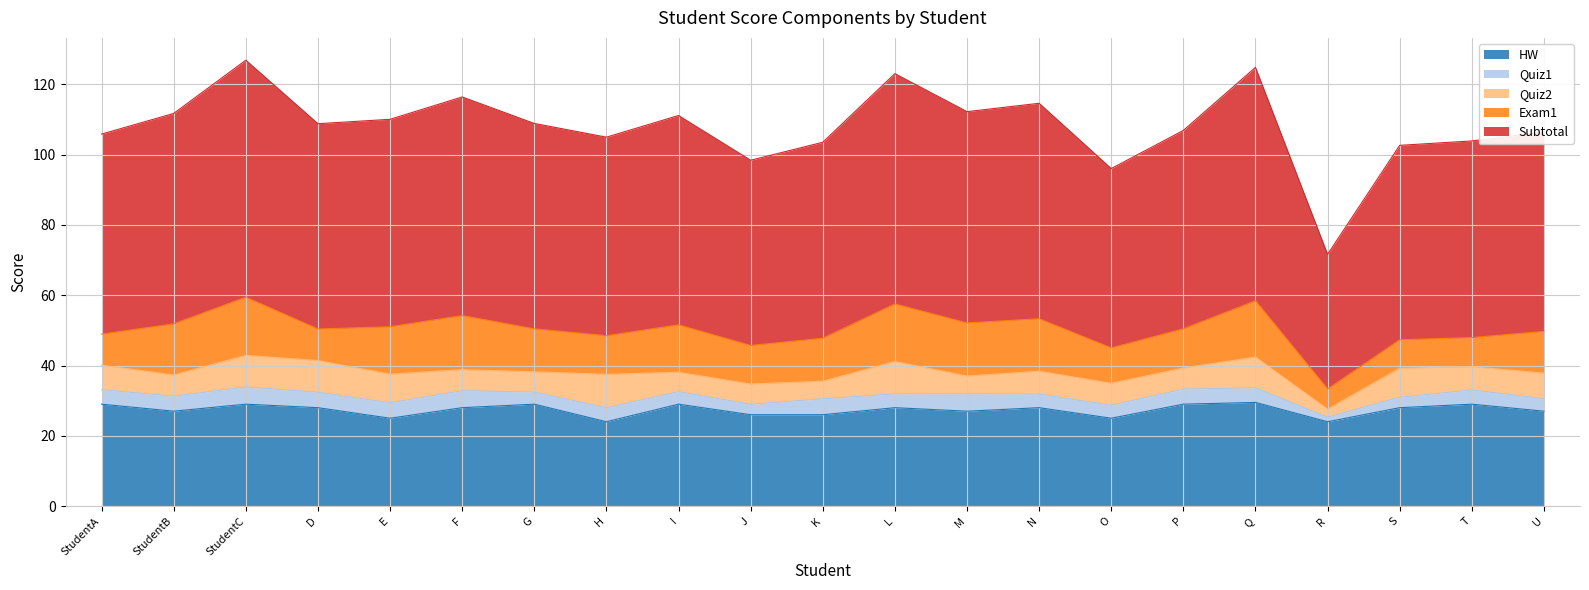

Reading left to right, transcribe all the data shown in this chart.

HW: StudentA=29.0	StudentB=27.0	StudentC=29.0	D=28.0	E=25.0	F=28.0	G=29.0	H=24.0	I=29.0	J=26.0	K=26.0	L=28.0	M=27.0	N=28.0	O=25.0	P=29.0	Q=29.5	R=24.0	S=28.0	T=29.0	U=27.0
Quiz1: StudentA=4.1	StudentB=4.3	StudentC=4.9	D=4.4	E=4.4	F=4.8	G=3.5	H=4.0	I=3.6	J=3.0	K=4.5	L=3.9	M=5.0	N=3.9	O=3.7	P=4.3	Q=4.2	R=1.3	S=3.0	T=4.0	U=3.6
Quiz2: StudentA=7.0	StudentB=6.0	StudentC=9.0	D=9.0	E=8.1	F=6.0	G=5.8	H=9.5	I=5.5	J=5.8	K=5.0	L=9.2	M=5.0	N=6.5	O=6.2	P=6.0	Q=8.8	R=2.2	S=8.2	T=6.6	U=7.2
Exam1: StudentA=8.8	StudentB=14.6	StudentC=16.6	D=9.0	E=13.5	F=15.4	G=12.2	H=11.0	I=13.5	J=11.0	K=12.2	L=16.4	M=15.1	N=14.9	O=10.1	P=11.2	Q=16.0	R=5.8	S=8.1	T=8.3	U=11.9
Subtotal: StudentA=56.9	StudentB=59.9	StudentC=67.4	D=58.4	E=59.0	F=62.2	G=58.4	H=56.5	I=59.6	J=52.7	K=55.8	L=65.5	M=60.1	N=61.3	O=51.0	P=56.4	Q=66.4	R=38.3	S=55.3	T=56.0	U=56.7